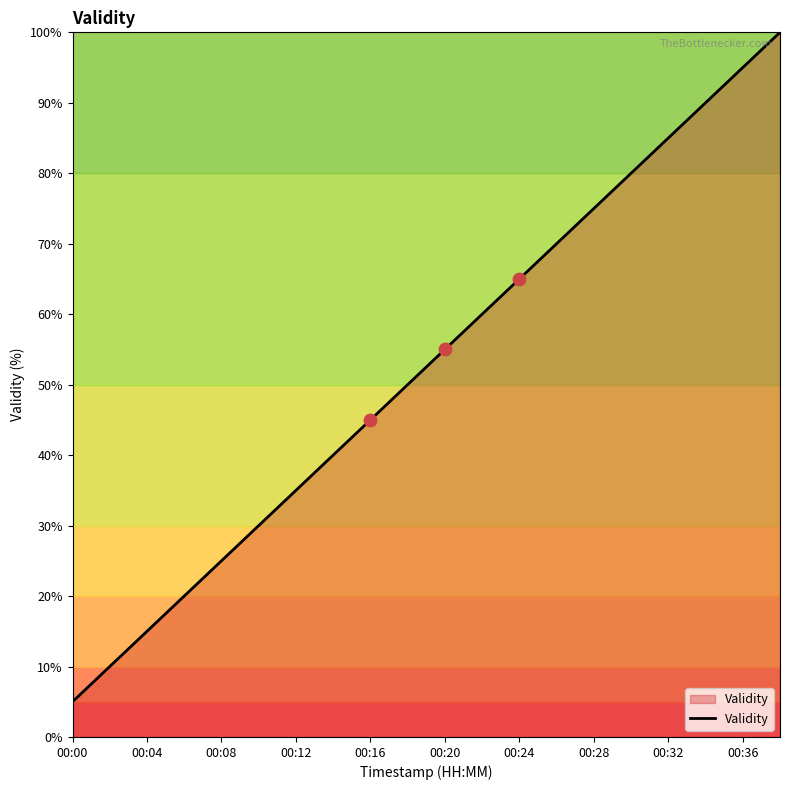

What is the minimum value shown in the chart?

5.0